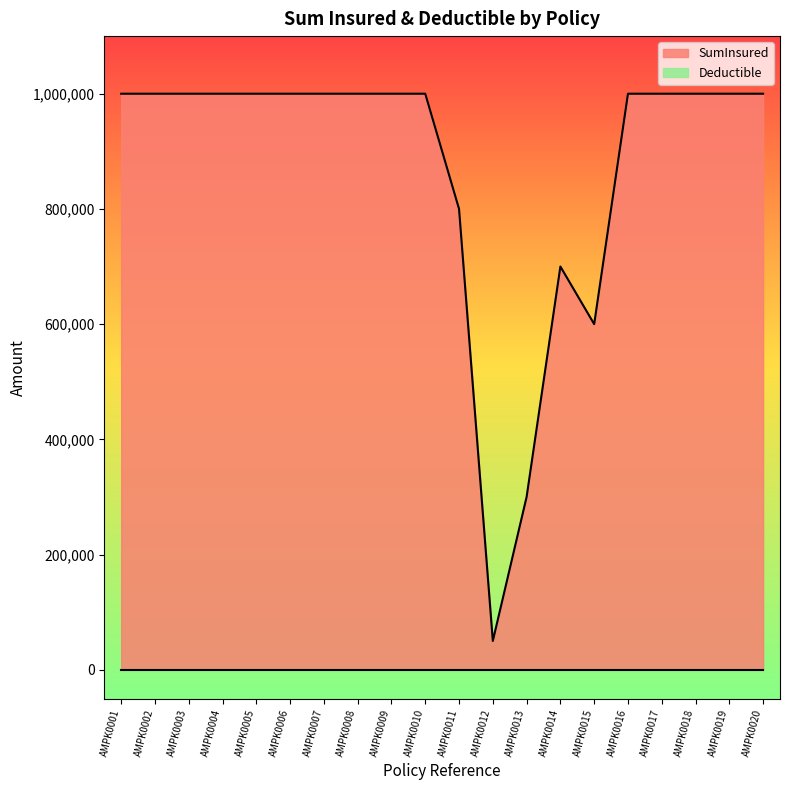

Which label corresponds to the largest value in the chart?

AMPK0001